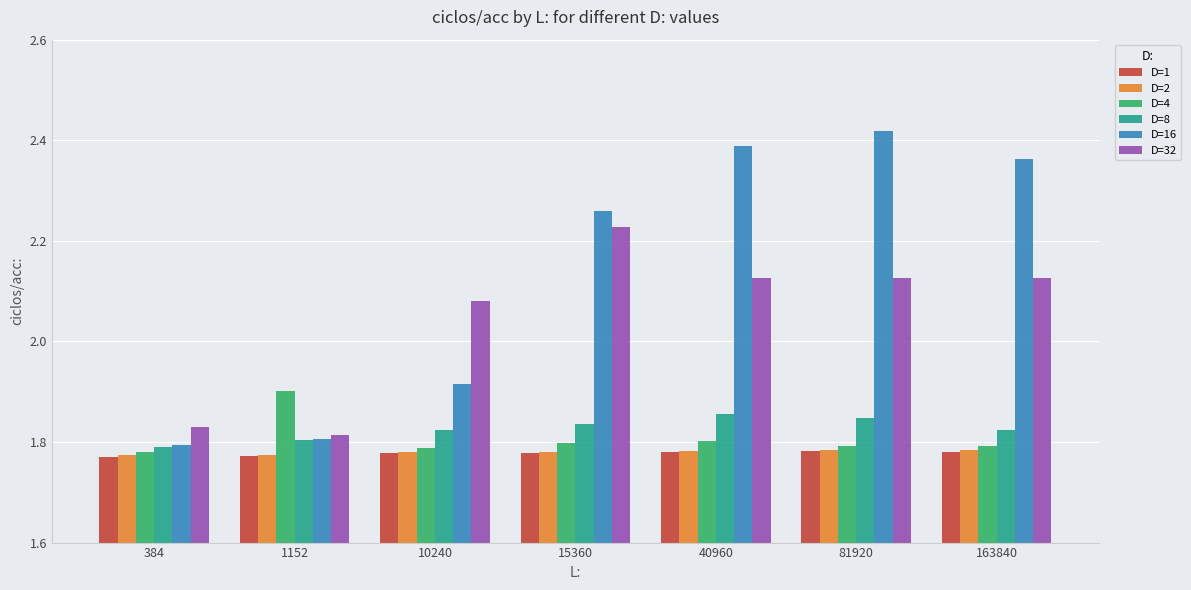

Between 10240 and 15360, which series saw the biggest shift?

D=16